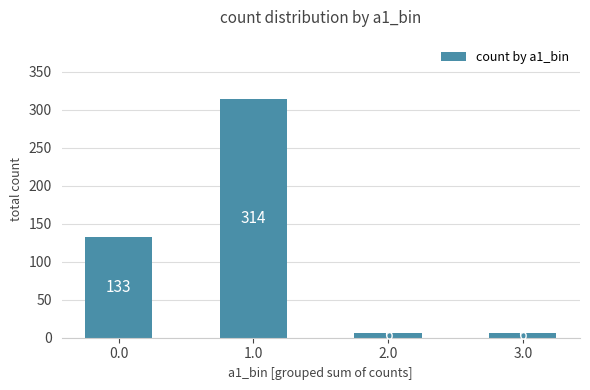

How many data points are less than 133?

2